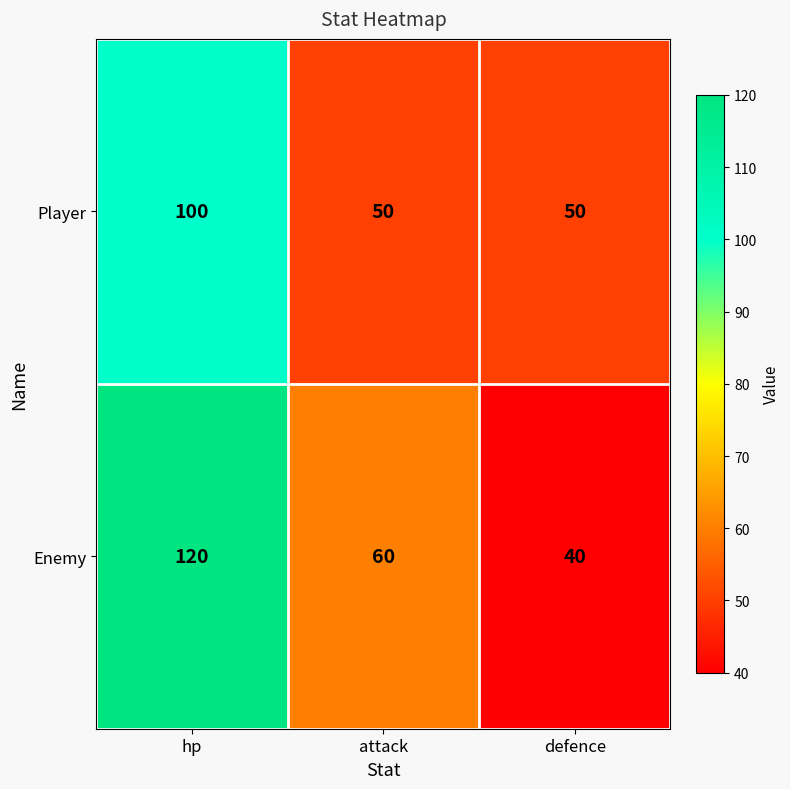

Reading left to right, transcribe all the data shown in this chart.

Player: hp=100	attack=50	defence=50
Enemy: hp=120	attack=60	defence=40